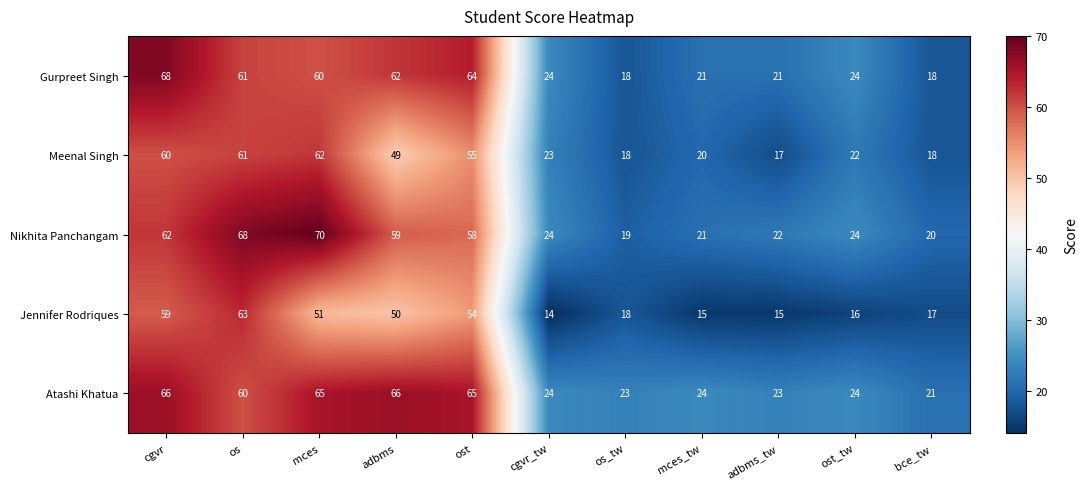

At which label is Meenal Singh closest to 39?

adbms